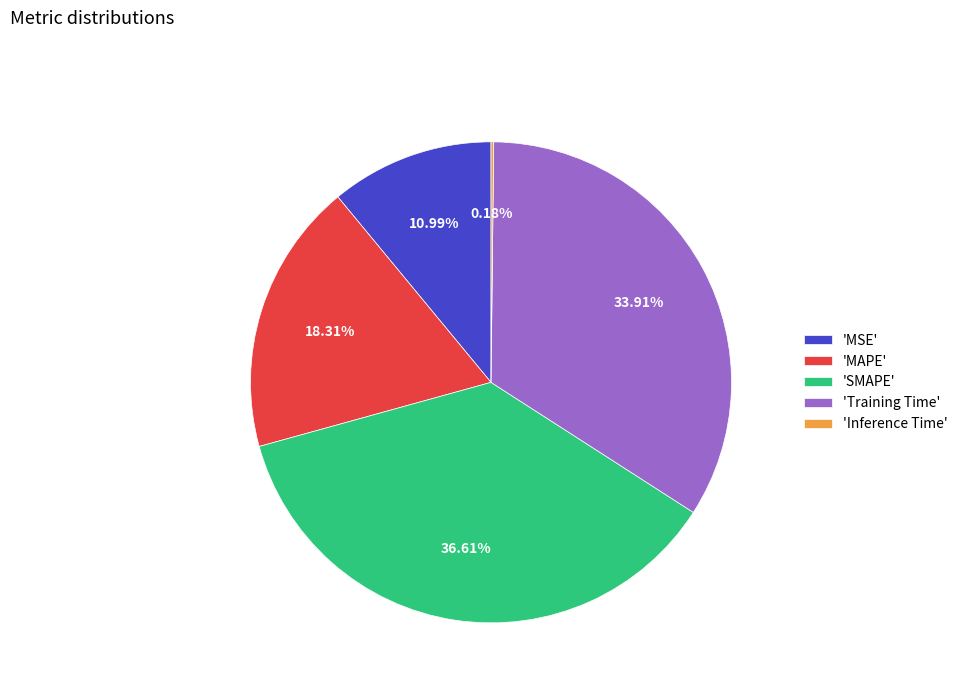

Does 'MAPE' account for over 50% of the chart?

No